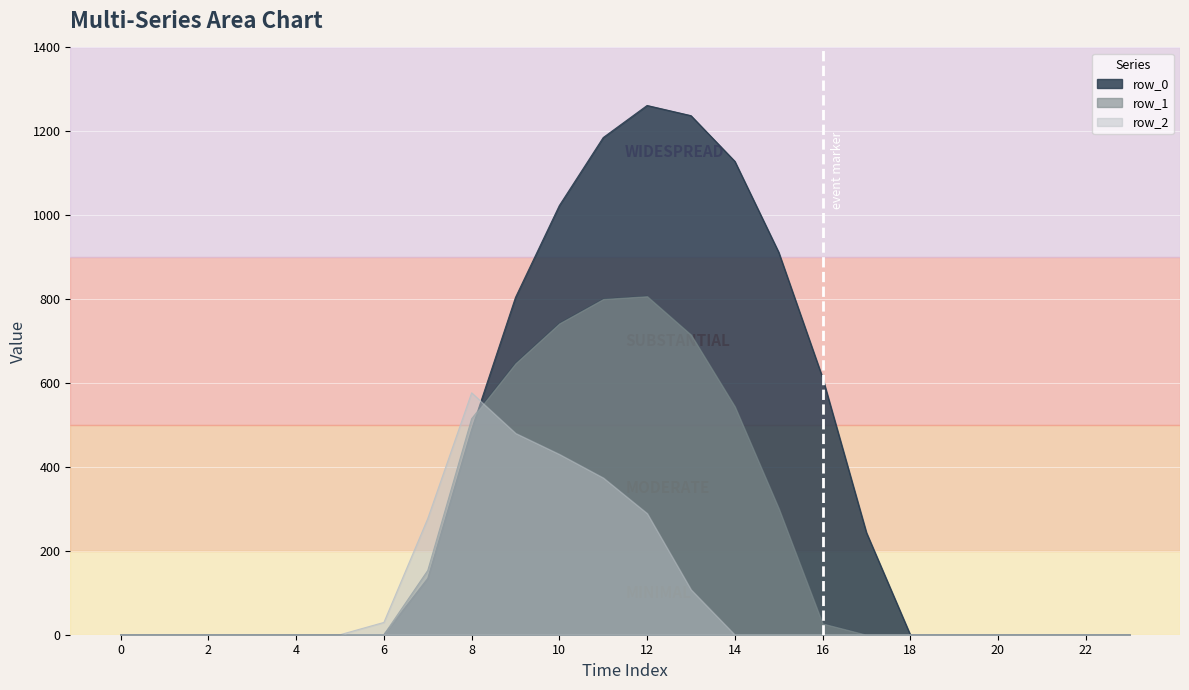

Reading left to right, list all the values displayed in this chart.

row_0: 0=0.0	1=0.0	2=0.0	3=0.0	4=0.0	5=0.0	6=0.0	7=134.3	8=489.3	9=804.0	10=1023.2	11=1185.2	12=1261.6	13=1237.4	14=1128.6	15=911.8	16=613.0	17=243.5	18=0.0	19=0.0	20=0.0	21=0.0	22=0.0	23=0.0
row_1: 0=0.0	1=0.0	2=0.0	3=0.0	4=0.0	5=0.0	6=0.0	7=153.2	8=514.8	9=646.9	10=742.1	11=800.2	12=806.9	13=715.3	14=544.1	15=301.4	16=26.8	17=0.0	18=0.0	19=0.0	20=0.0	21=0.0	22=0.0	23=0.0
row_2: 0=0.0	1=0.0	2=0.0	3=0.0	4=0.0	5=0.0	6=29.3	7=276.9	8=576.6	9=480.7	10=430.5	11=374.4	12=289.5	13=107.8	14=0.0	15=0.0	16=0.0	17=0.0	18=0.0	19=0.0	20=0.0	21=0.0	22=0.0	23=0.0